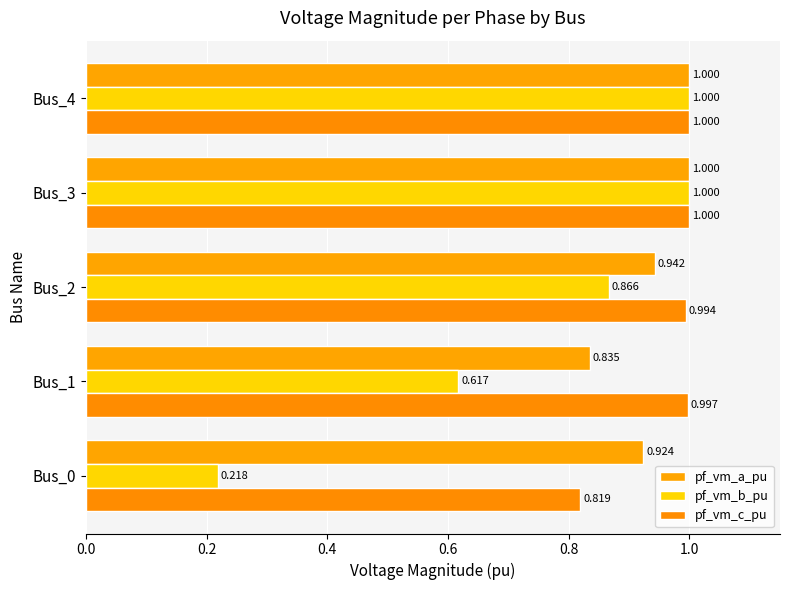

Count the number of data series in this chart.

3